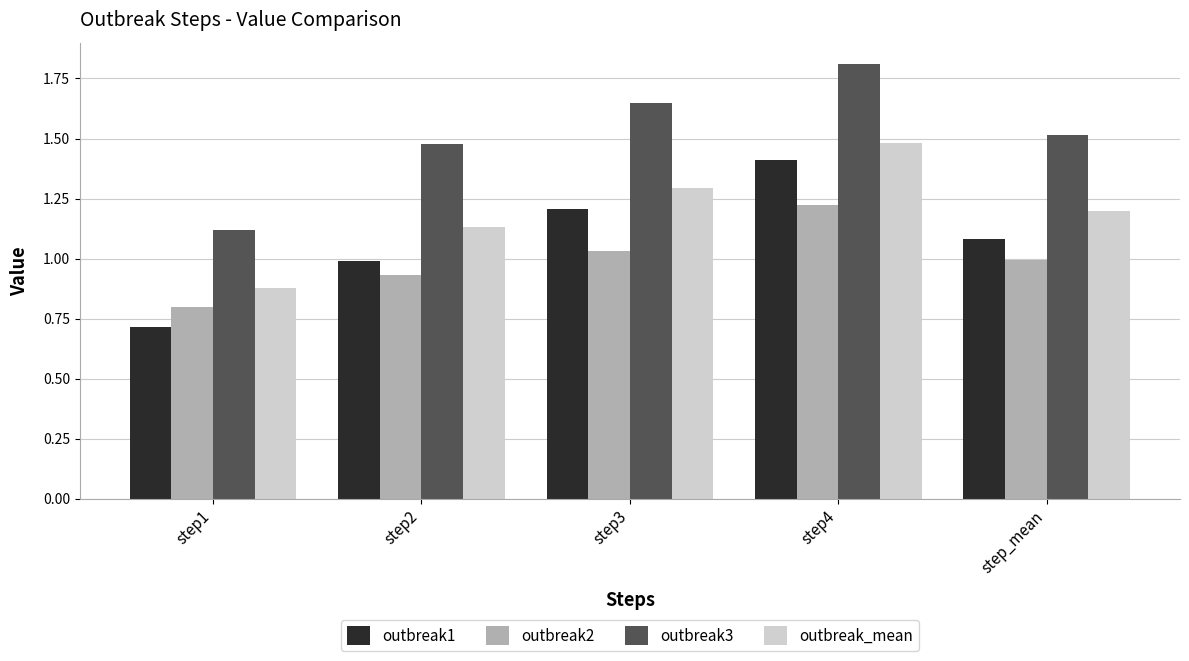

What is the label of the 2nd bar from the right?

step4